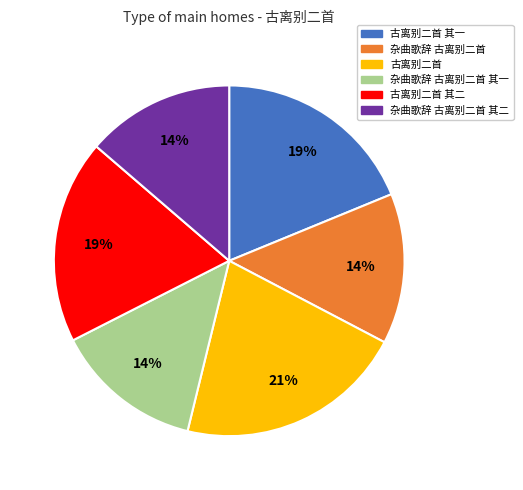

Count the number of slices in the pie.

6